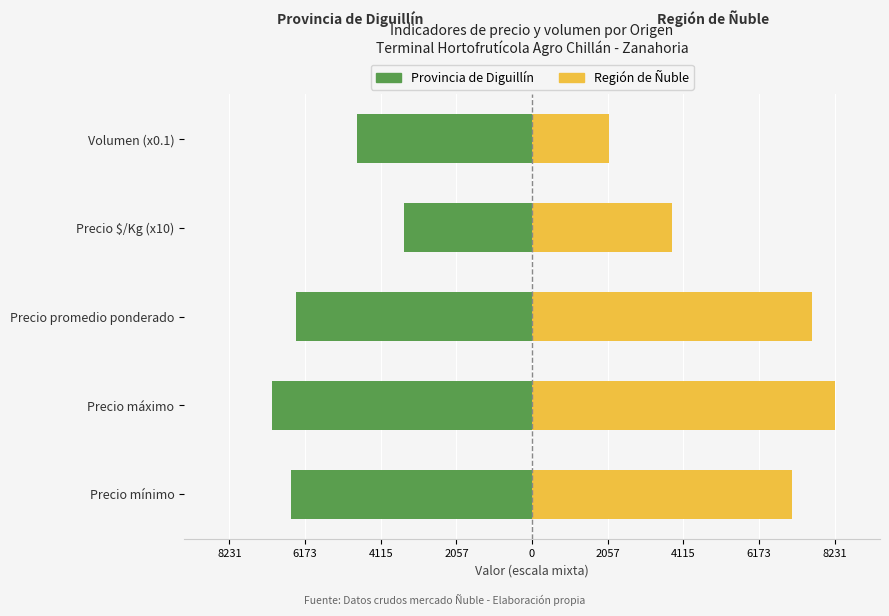

What are all the series names shown in the legend?

Provincia de Diguillín, Región de Ñuble